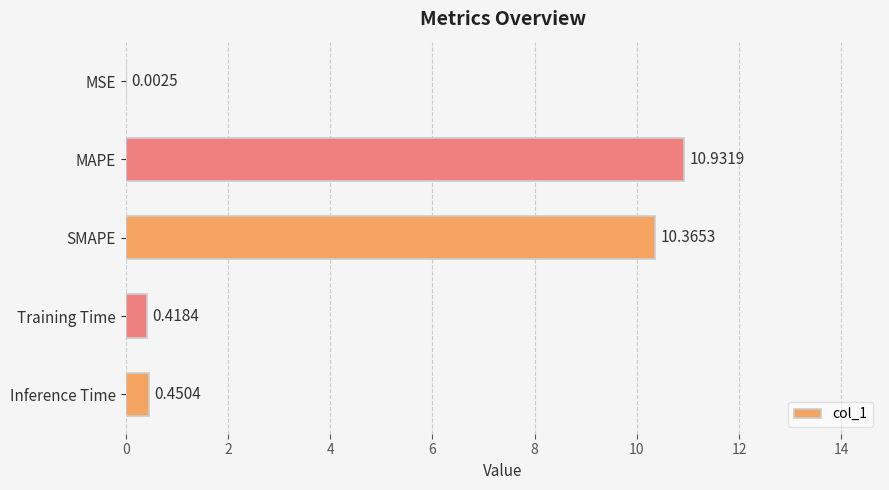

What is the sum of all values?

22.2